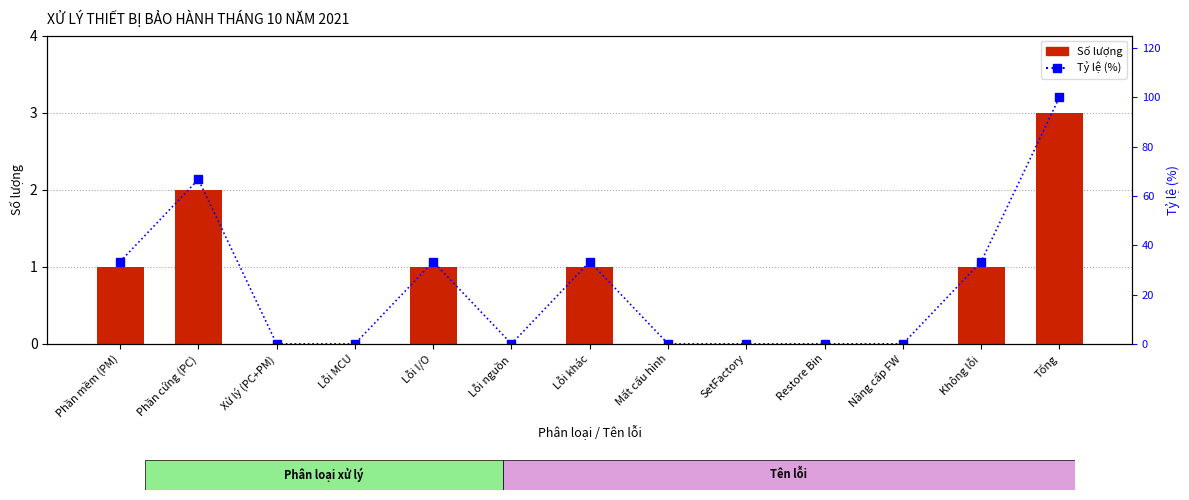

Is the value of Số lượng at Không lỗi greater than the value of Tỷ lệ (%) at Restore Bin?

Yes